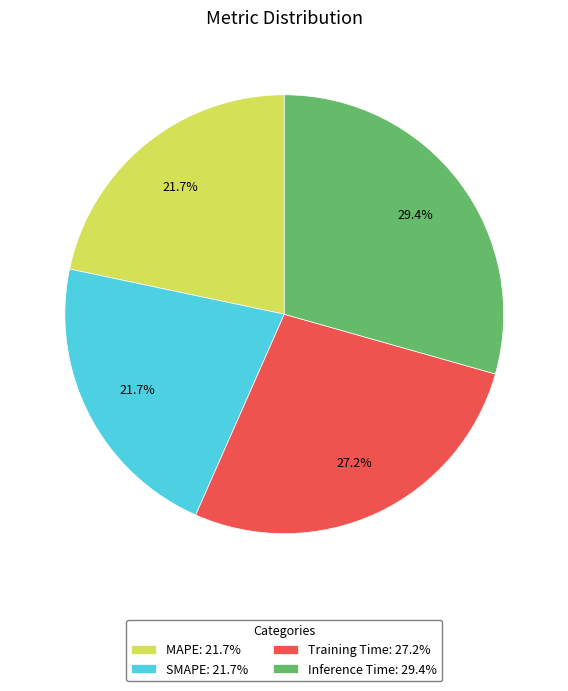

How many slices are in this pie chart?

4